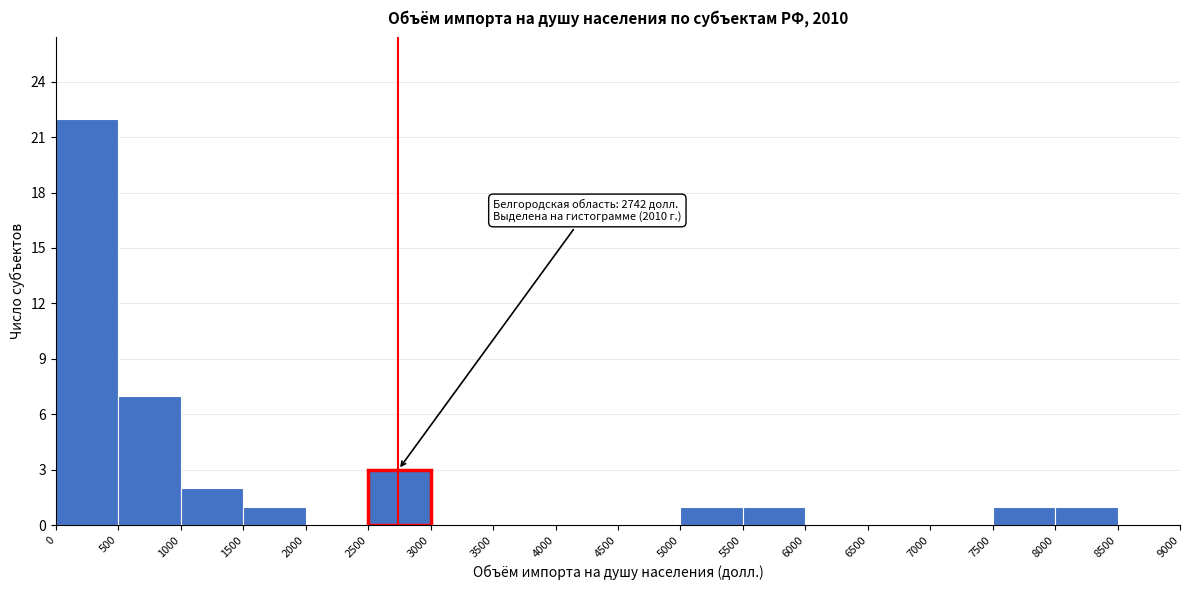

Which range on the x-axis has the tallest bar?

0 to 500